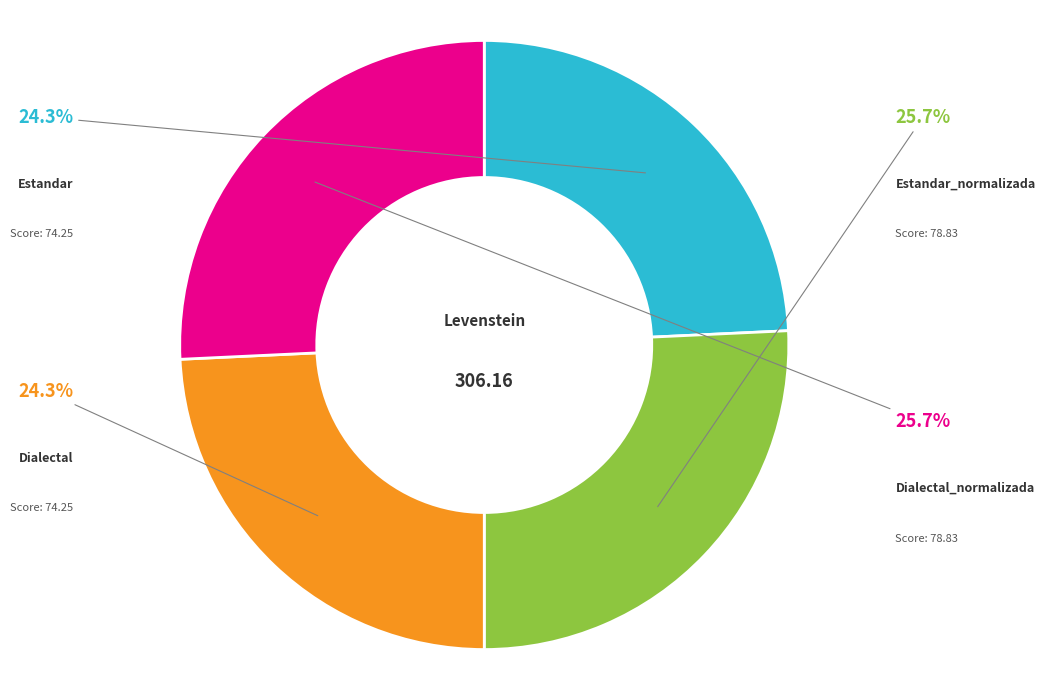

Is there any slice that represents more than half of the pie?

No